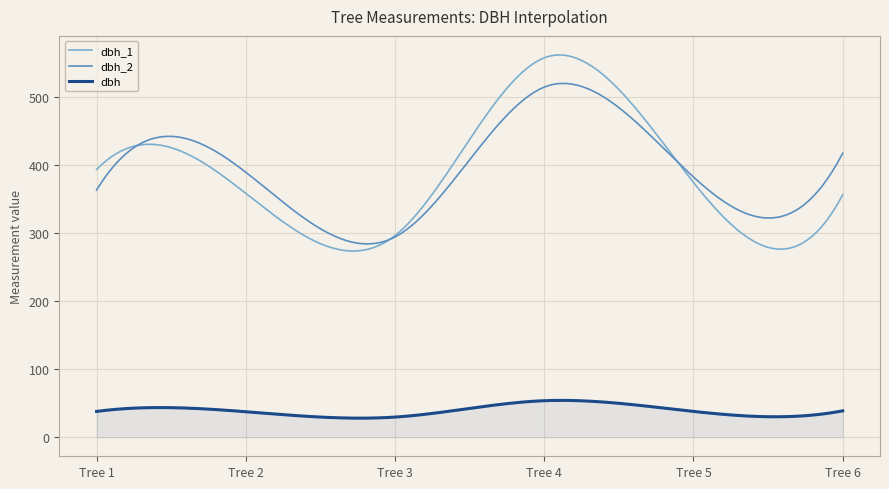

What is the highest value of the dbh_1 series?

561.2